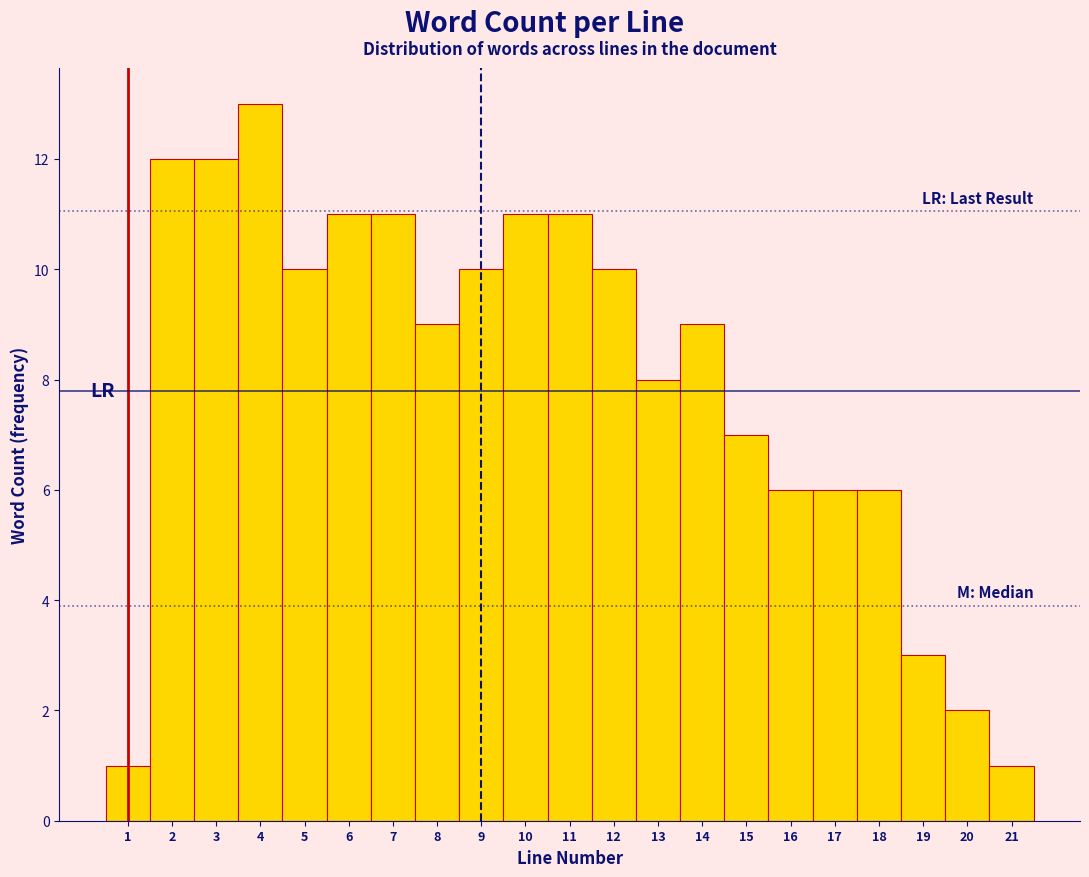

How tall is the bar that spans 14.5 to 15.5 on the x-axis? The values are not printed on the chart, so give them approximately, as read against the axis.

7